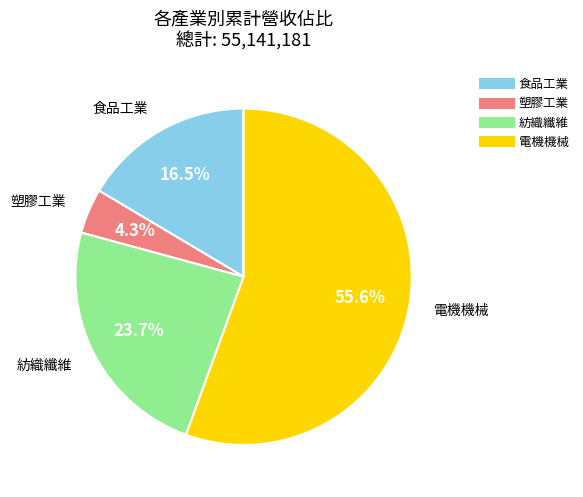

Which has a higher value, 紡織纖維 or 電機機械?

電機機械